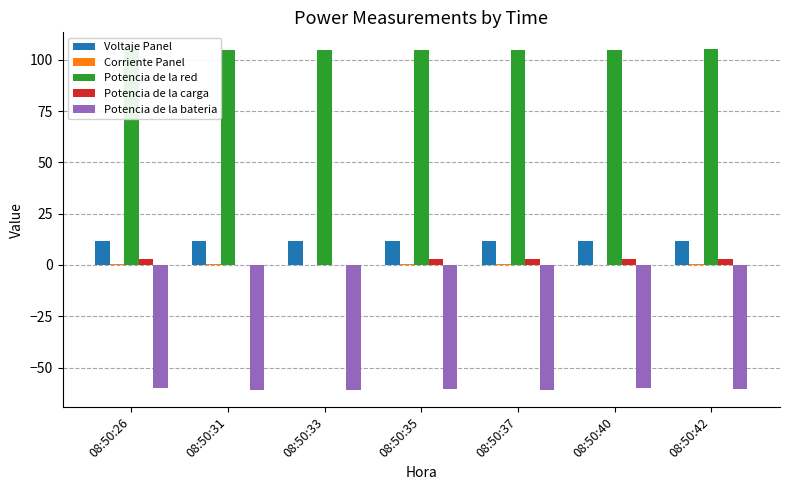

How many Potencia de la carga values are between 0 and 2?

2